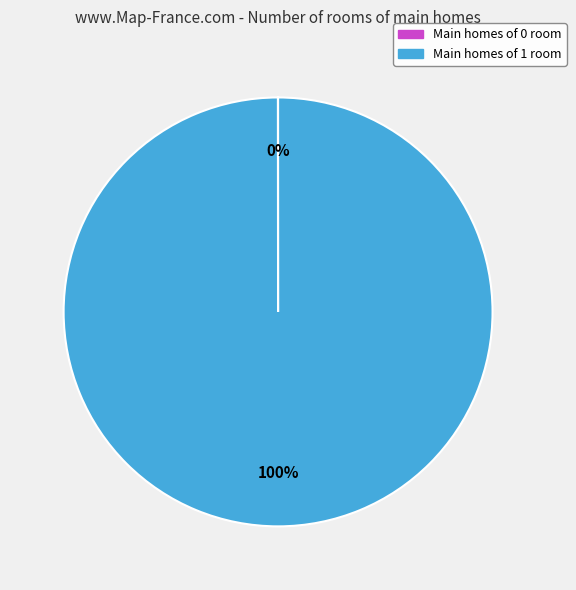

To the nearest percent, what is the average slice percentage?

50%